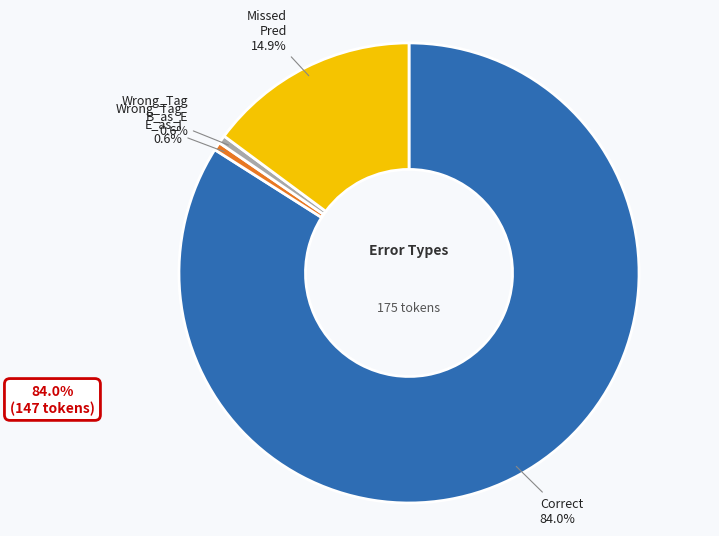

What is the ratio of the value at Wrong_Tag B_as_E to the value at Wrong_Tag E_as_I?

1.0